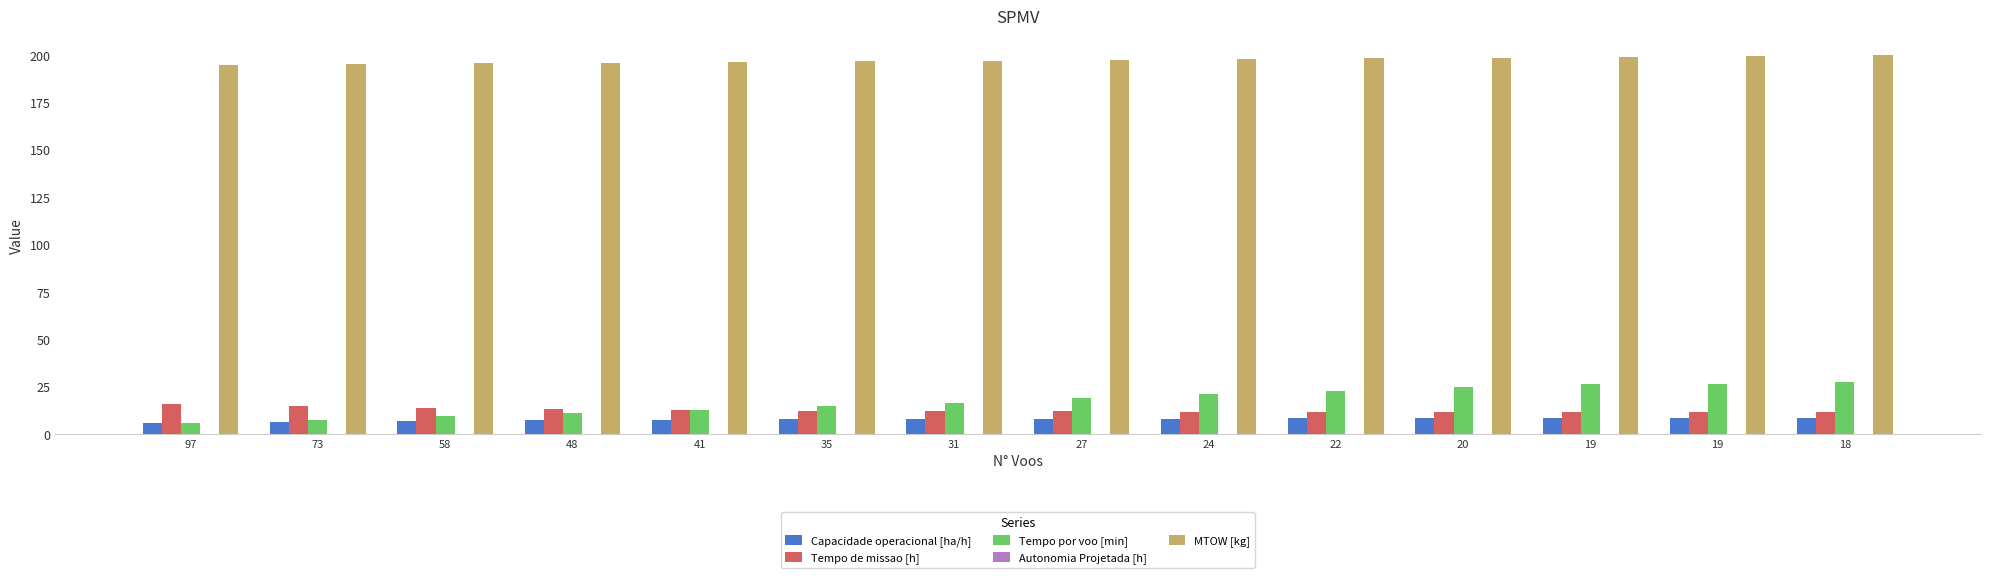

What is the sum of the MTOW [kg] values at 48 and 58?

391.5